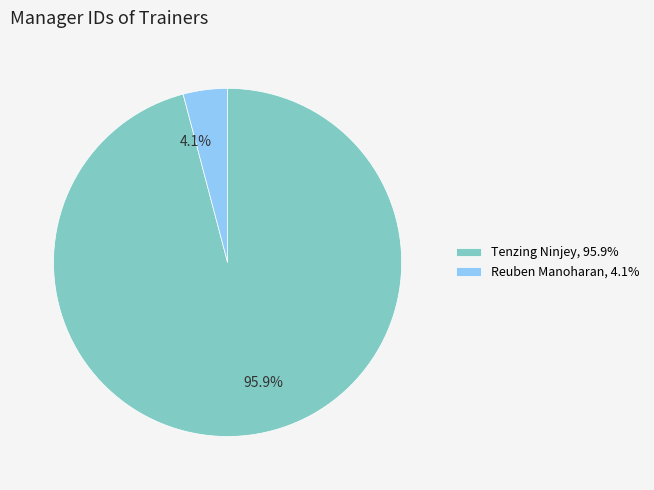

Between Tenzing Ninjey, 95.9% and Reuben Manoharan, 4.1%, which is larger?

Tenzing Ninjey, 95.9%